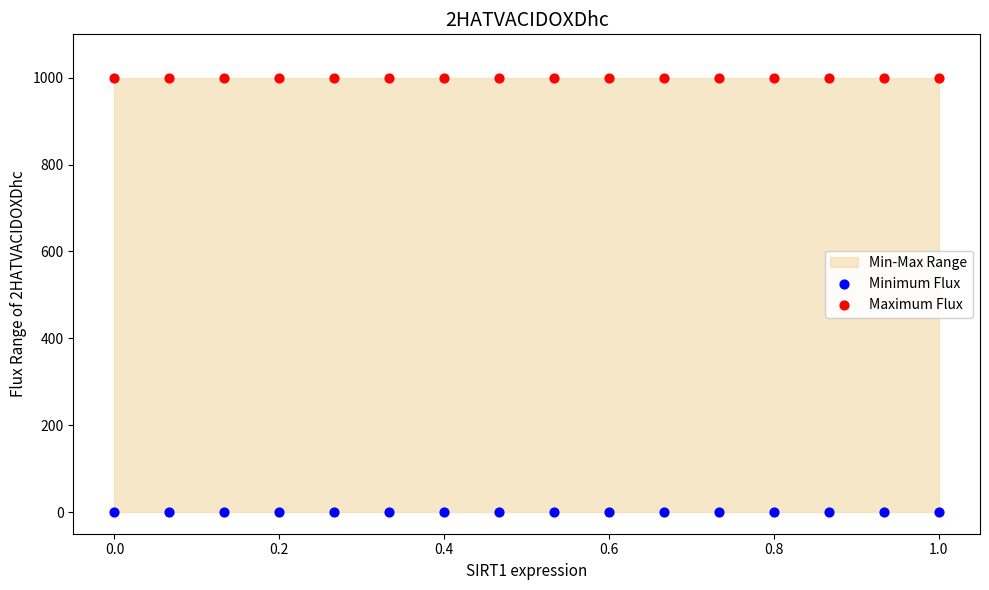

Which series contains the highest Y value?

Maximum Flux